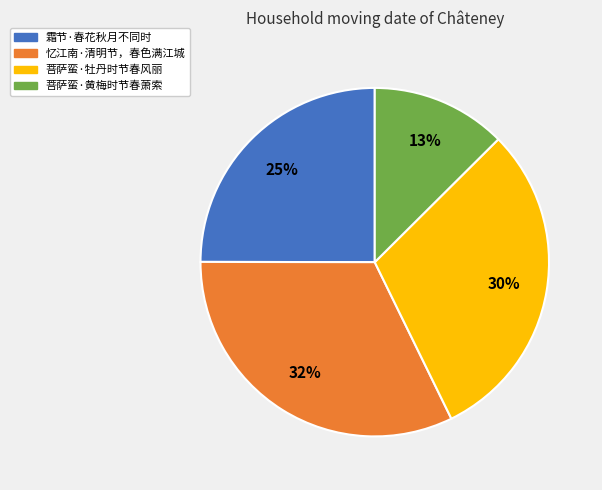

Count the number of slices in the pie.

4